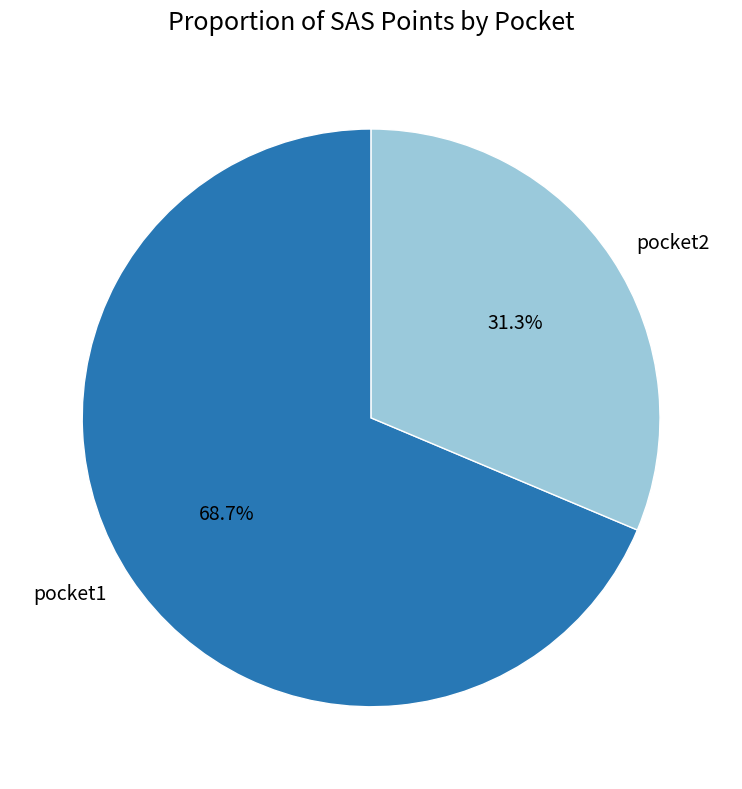

Does any single category account for the majority?

Yes